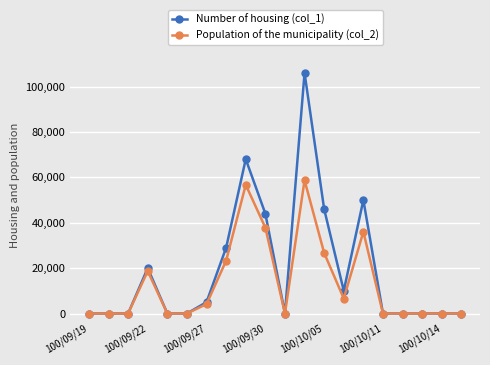

Which series has the largest total across all categories?

Number of housing (col_1)